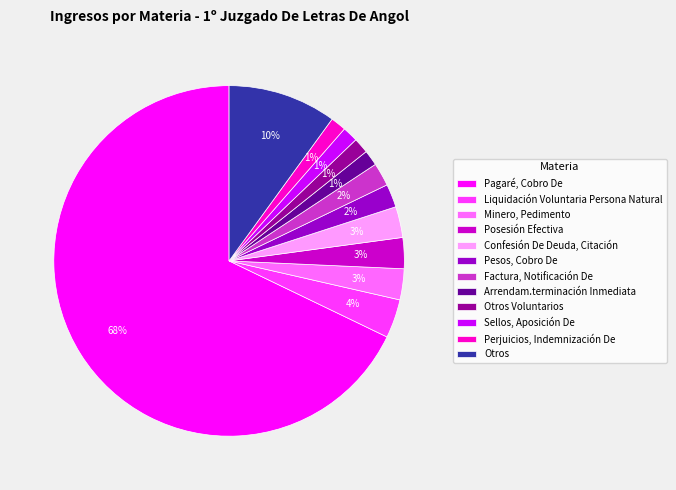

What is the largest slice in the pie chart?

Pagaré, Cobro De